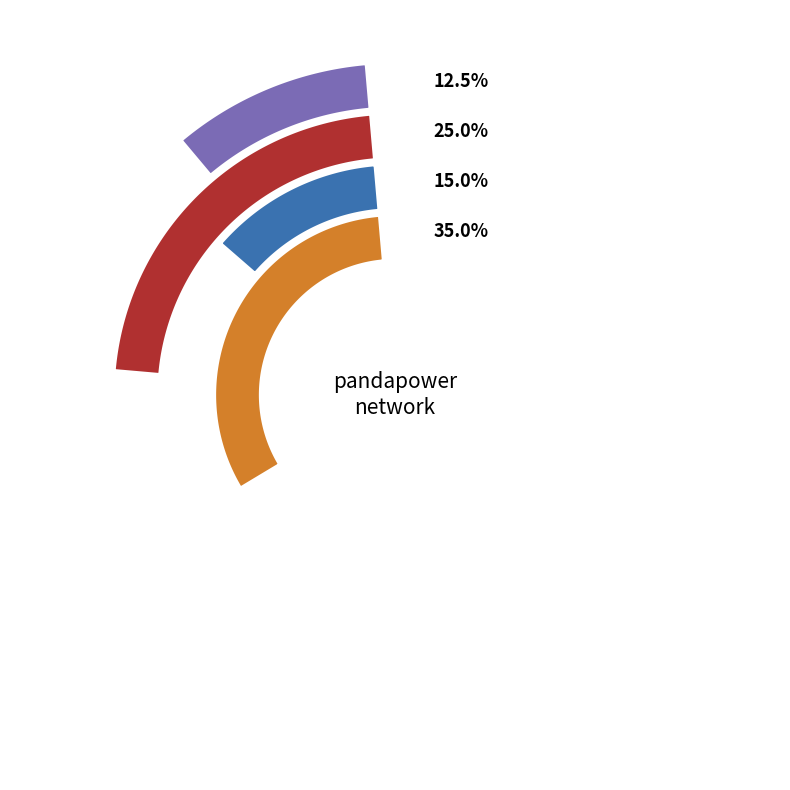

To the nearest percent, what percentage of the pie is trafo?

12%